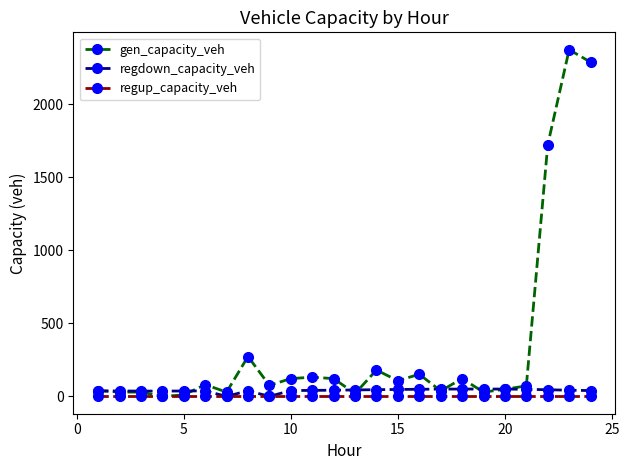

Which series has the largest range (max minus min)?

gen_capacity_veh